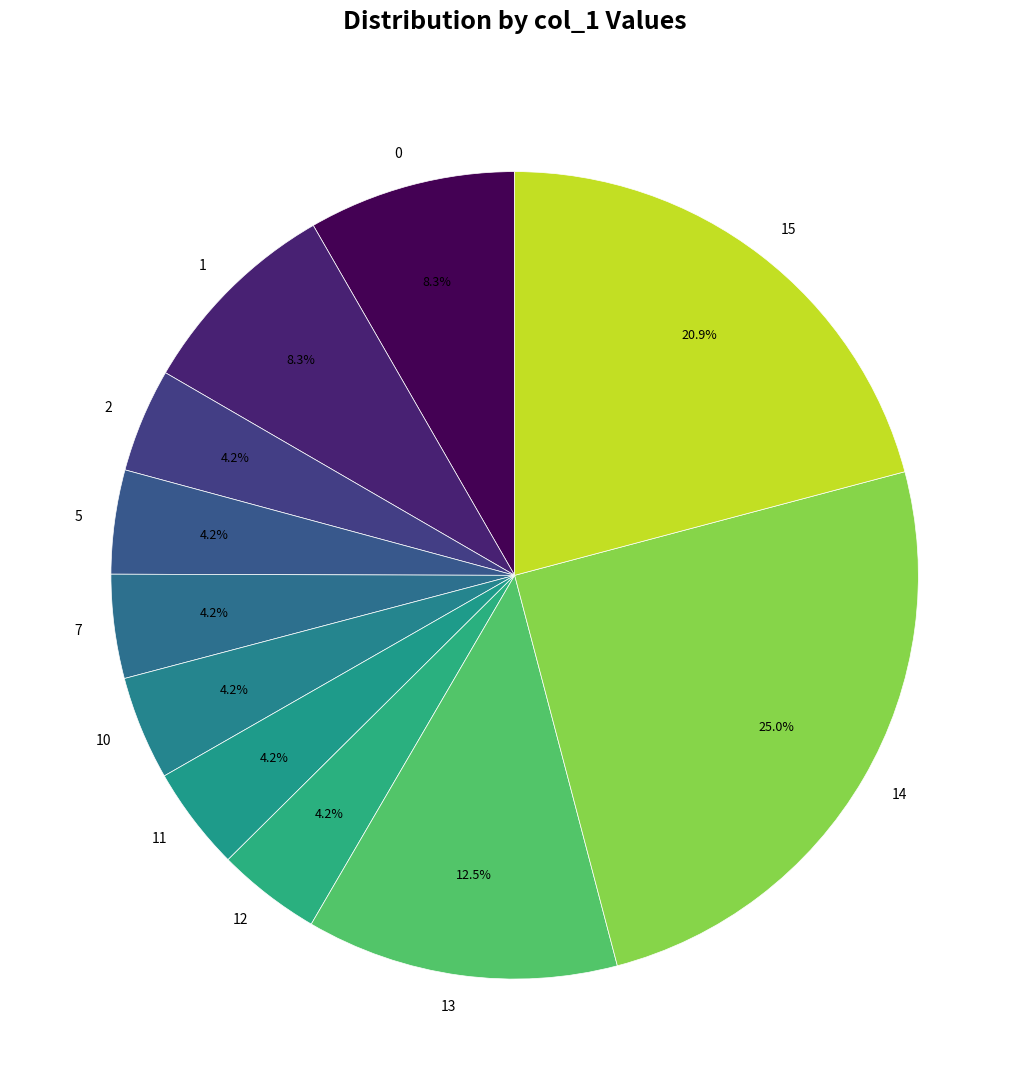

What percentage is the 14 slice, to the nearest percent?

25%